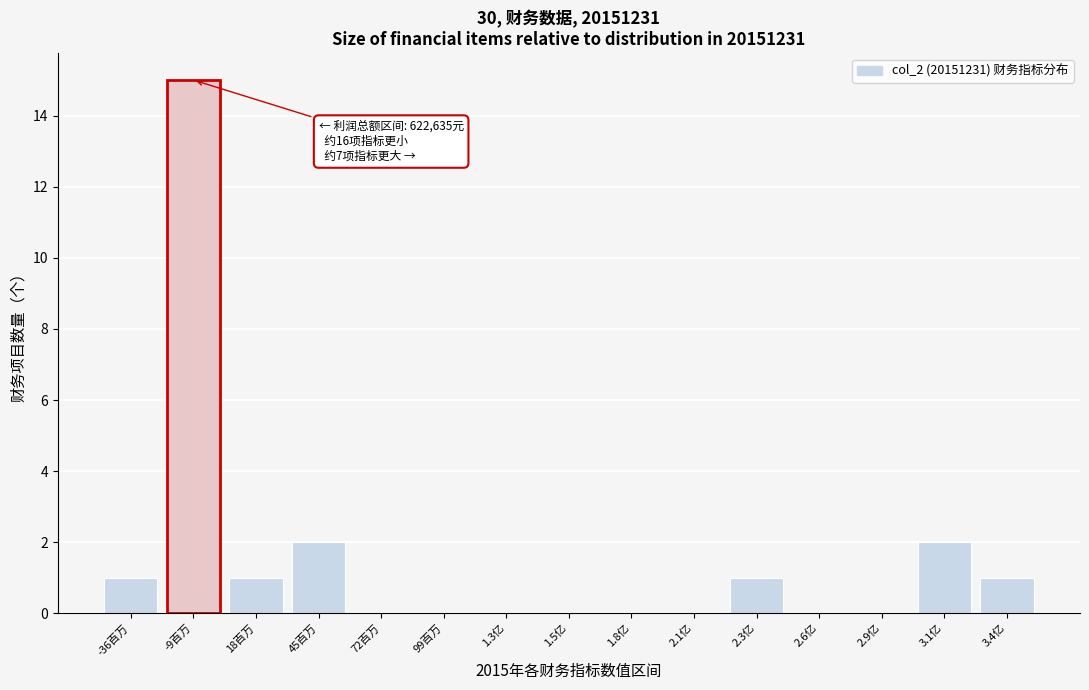

Reading left to right, transcribe all the data shown in this chart.

-36百万=1	-9百万=15	18百万=1	45百万=2	72百万=0	99百万=0	1.3亿=0	1.5亿=0	1.8亿=0	2.1亿=0	2.3亿=1	2.6亿=0	2.9亿=0	3.1亿=2	3.4亿=1